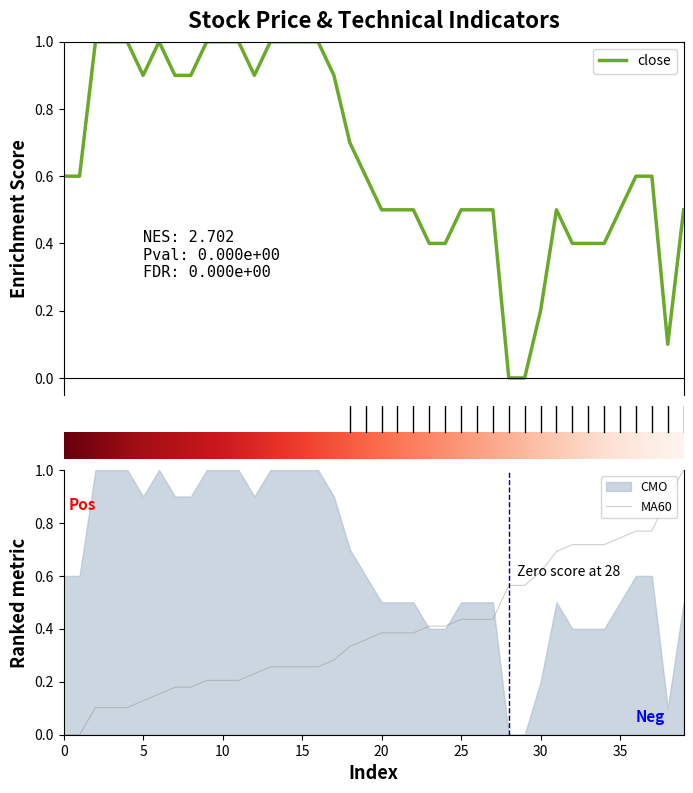

How many lines are shown in the chart?

2